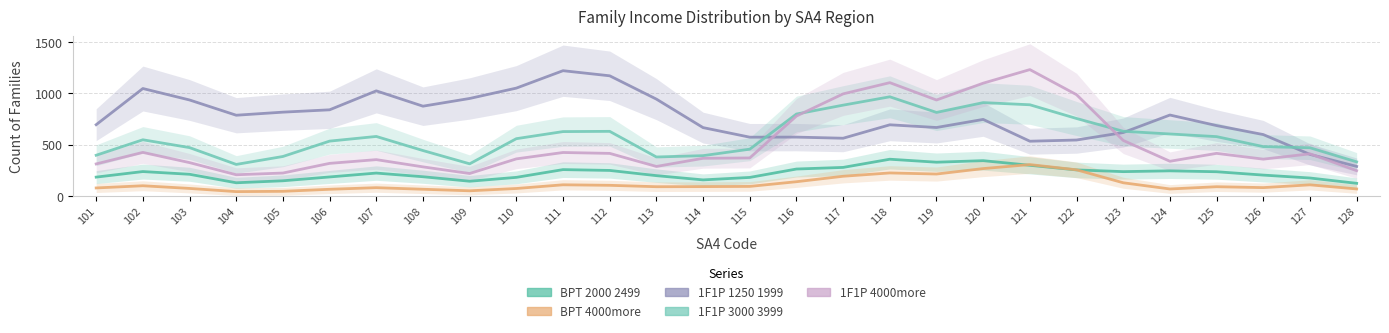

Which series has the widest spread of values?

1F1P 4000more